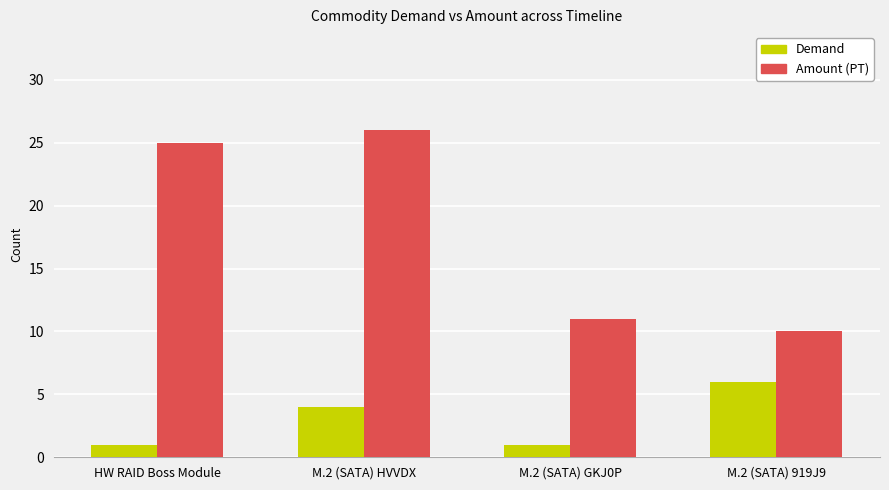

What is the difference between the maximum and second lowest values in the Demand series?

5